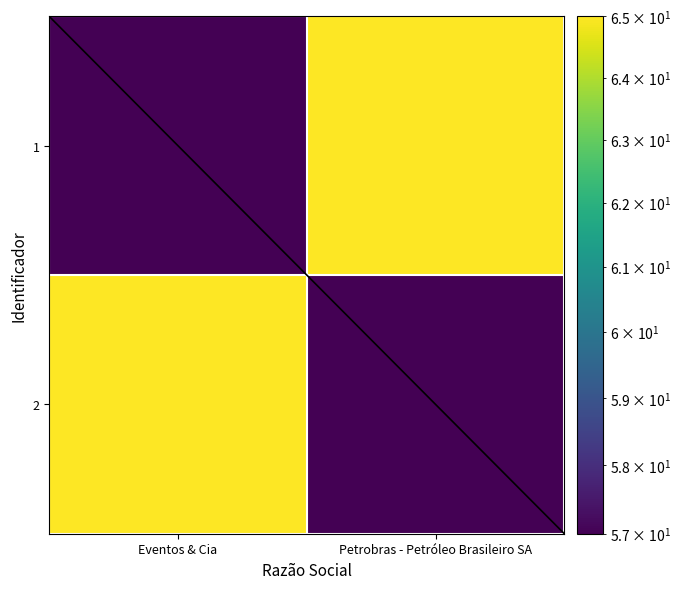

Which category has the lowest value across all series?

Eventos & Cia